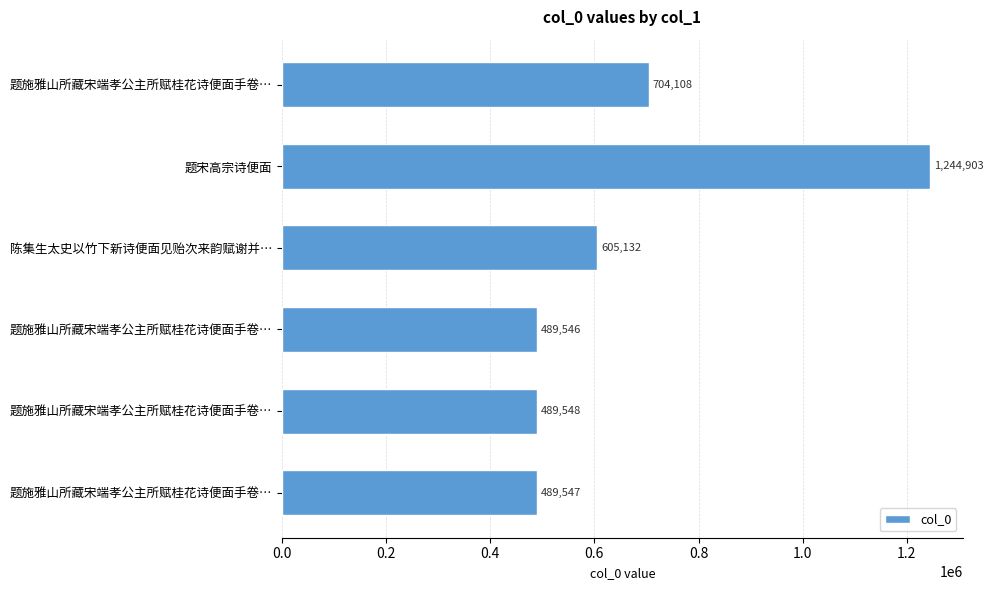

Does the chart contain stacked bars?

No